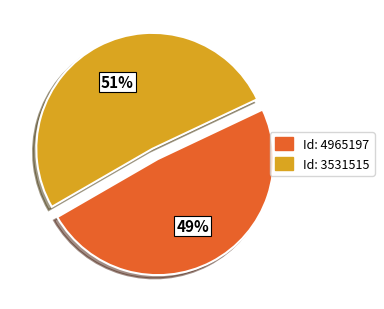

To the nearest percent, what is the average slice percentage?

50%